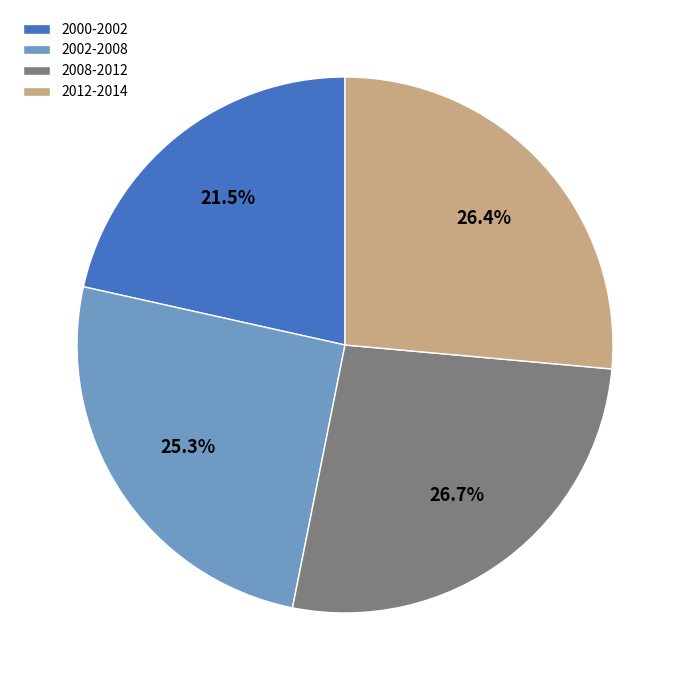

What is the smallest slice in the pie chart?

2000-2002